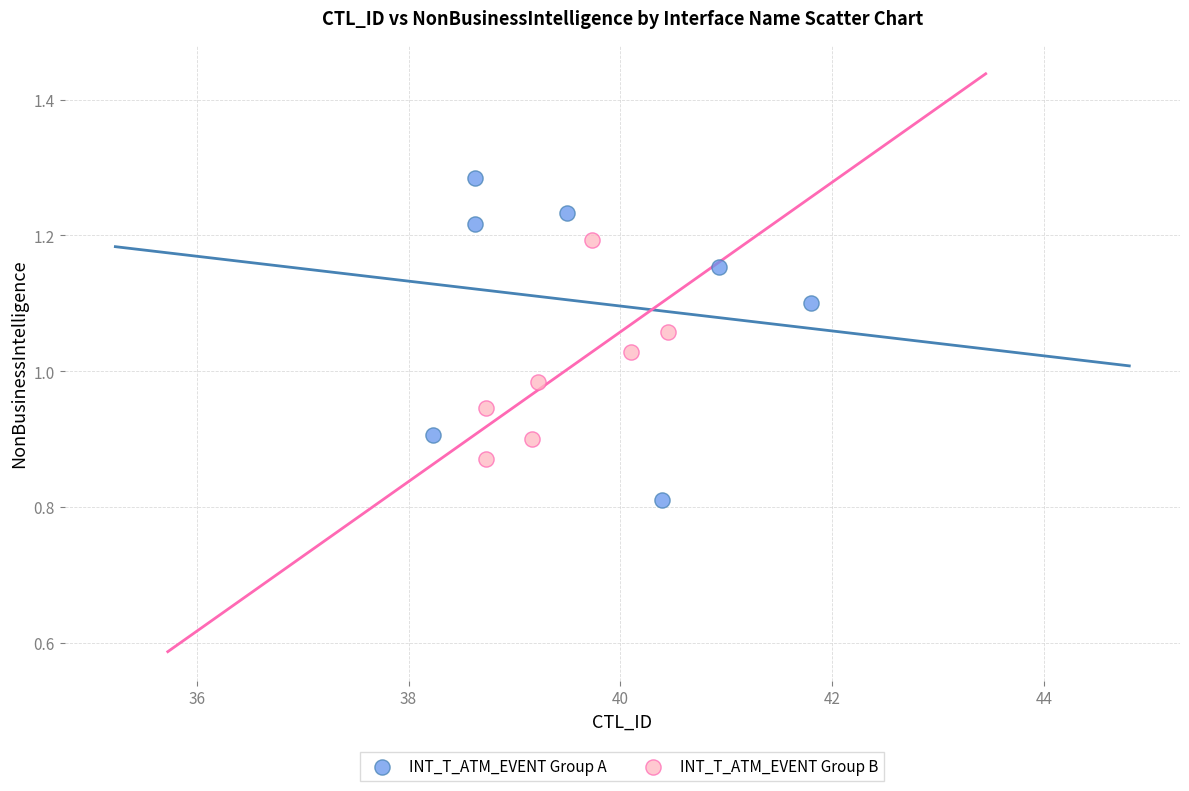

Which series contains the lowest Y value?

INT_T_ATM_EVENT Group A